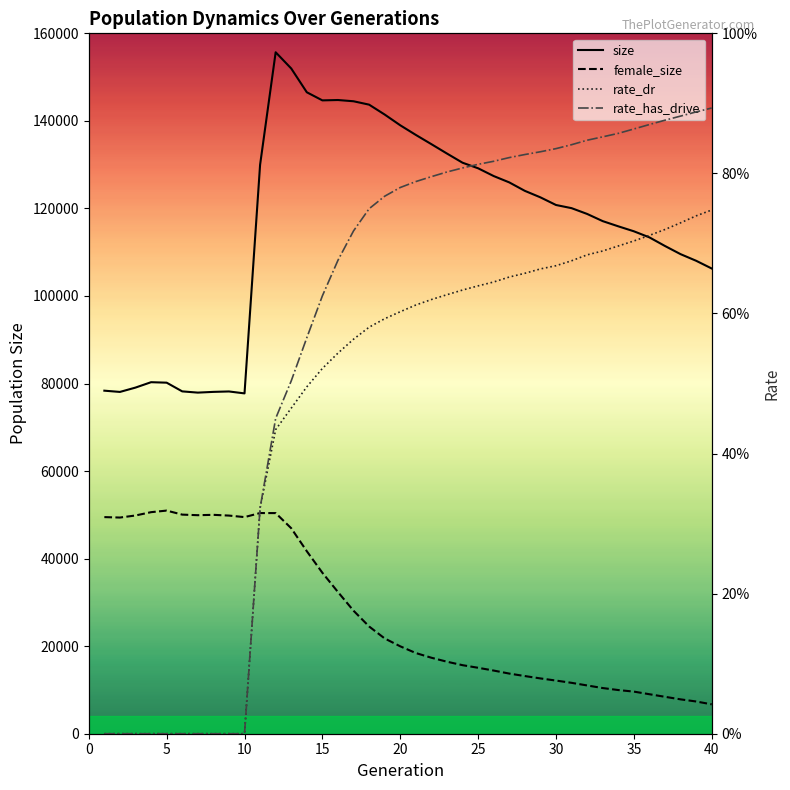

True or false: size and rate_has_drive cross at least once.

False